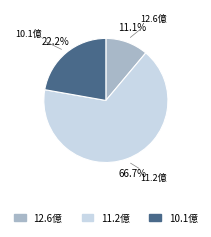

What portion of the pie excludes 12.6億?

88.9%